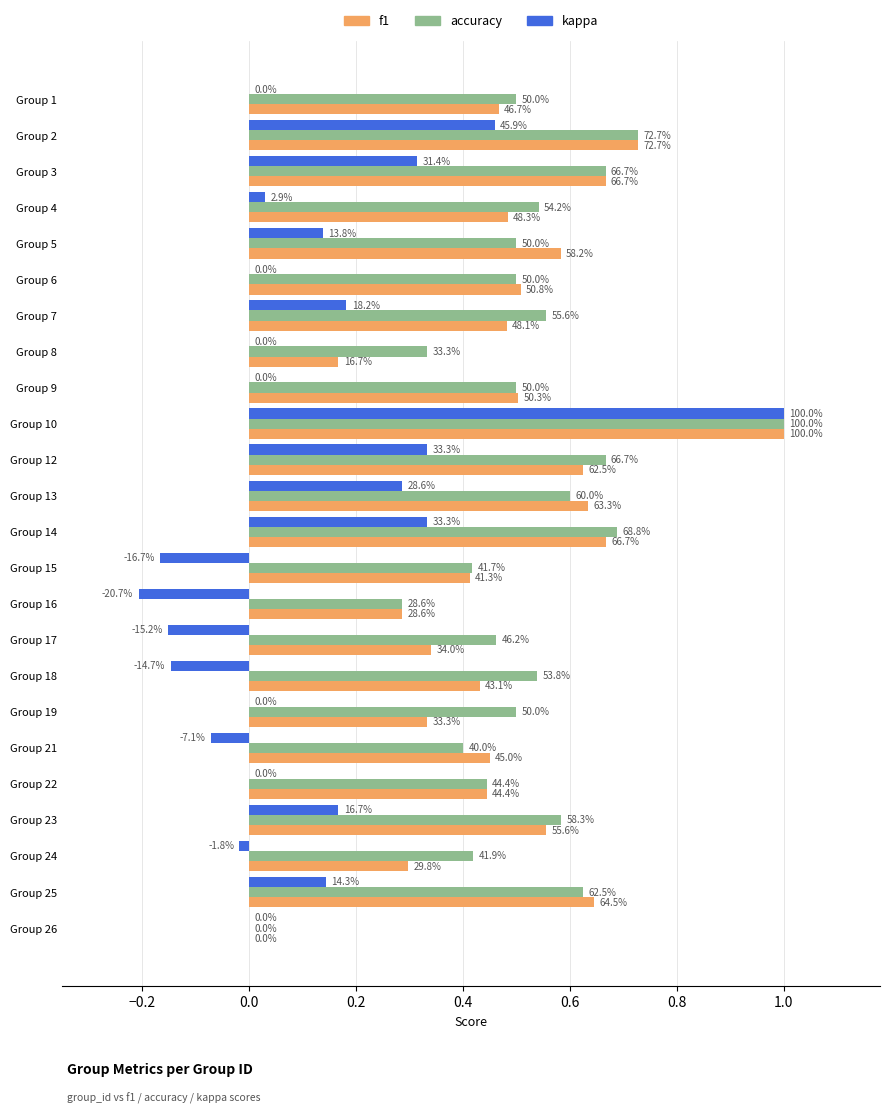

What are all the series names shown in the legend?

f1, accuracy, kappa